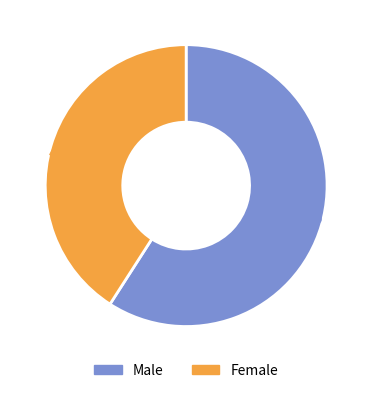

How much of the chart is everything except Female?

59.1%